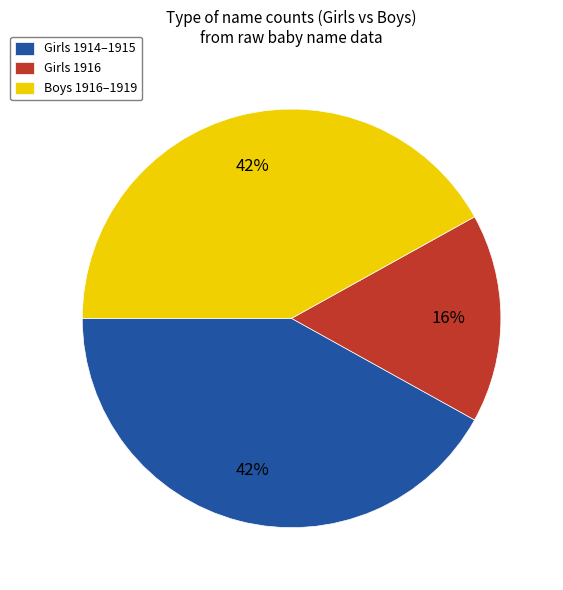

Combined, do Girls 1914–1915 and Boys 1916–1919 account for over 50%?

Yes